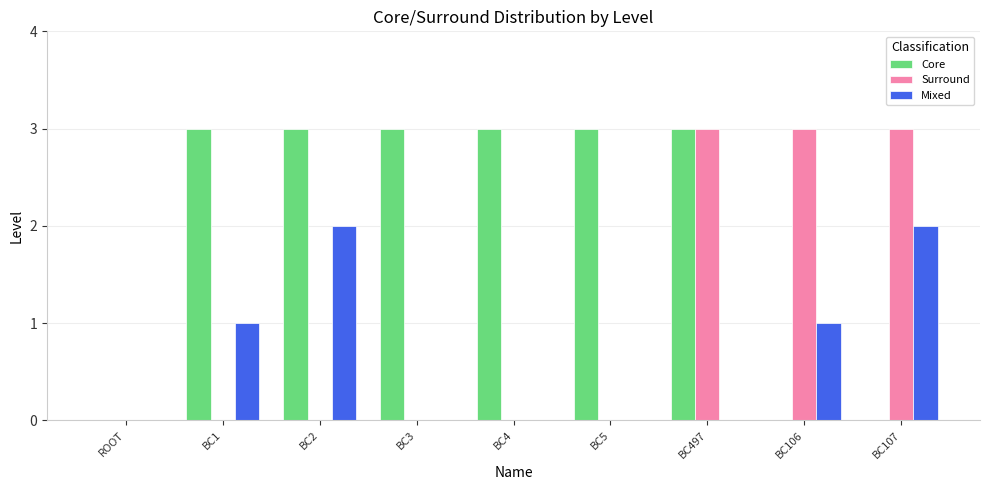

Which series changed the most between BC2 and BC497?

Surround